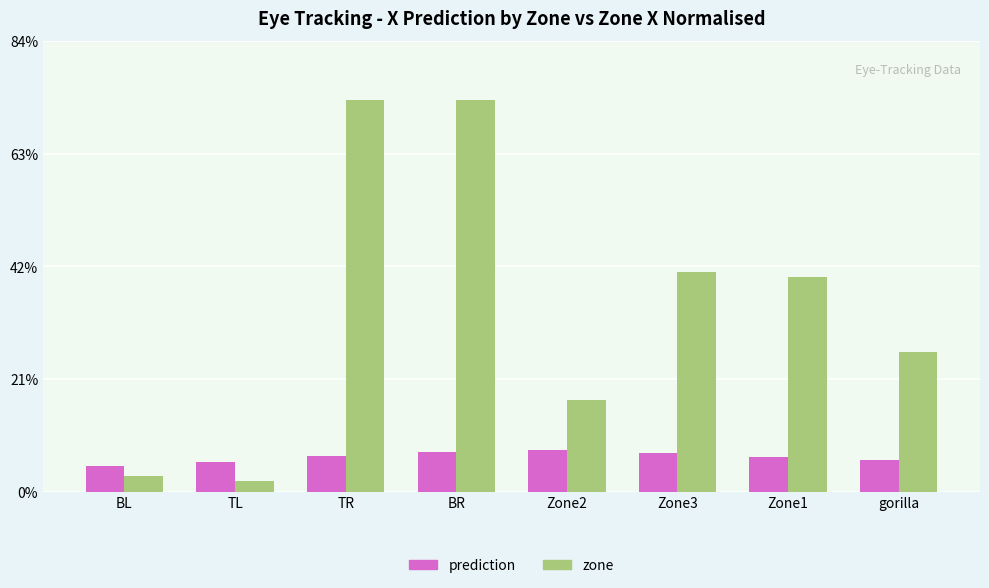

What is the total value across all series at TR?

79.7